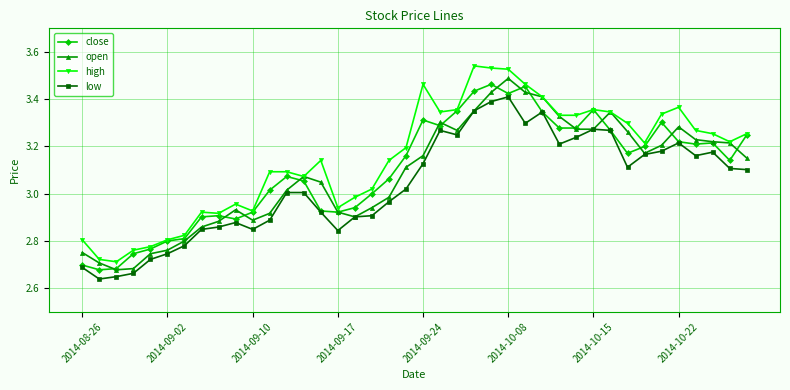

How many categories are shown in the chart?

40